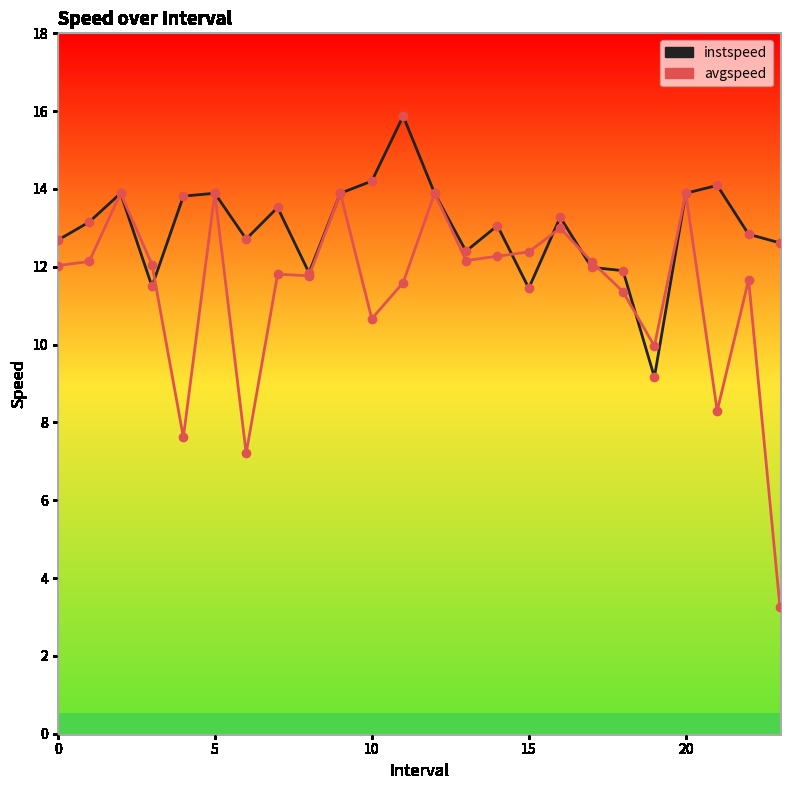

Rank the series by their maximum value, from highest to lowest.

instspeed, avgspeed